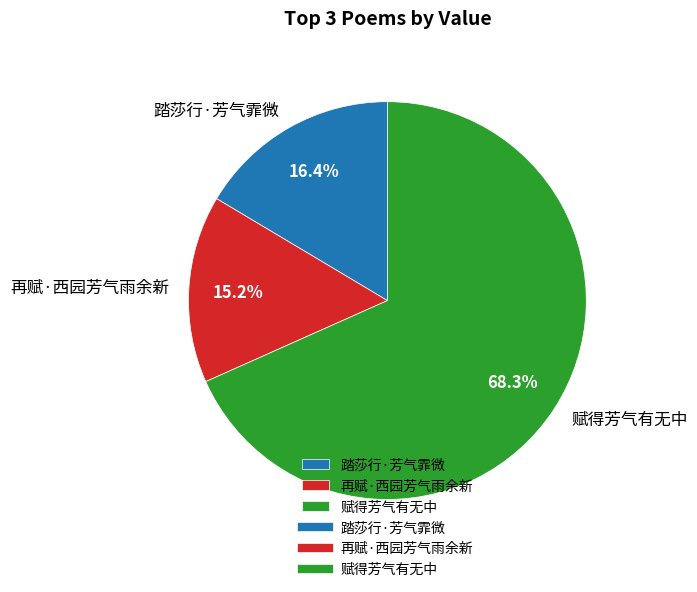

The 再赋·西园芳气雨余新 slice represents 9% of the pie. True or false?

False